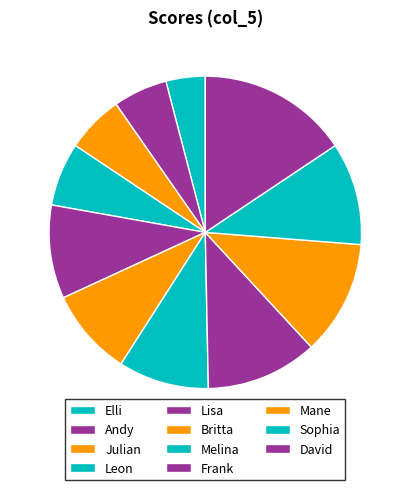

True or false: Elli accounts for 16% of the total.

False